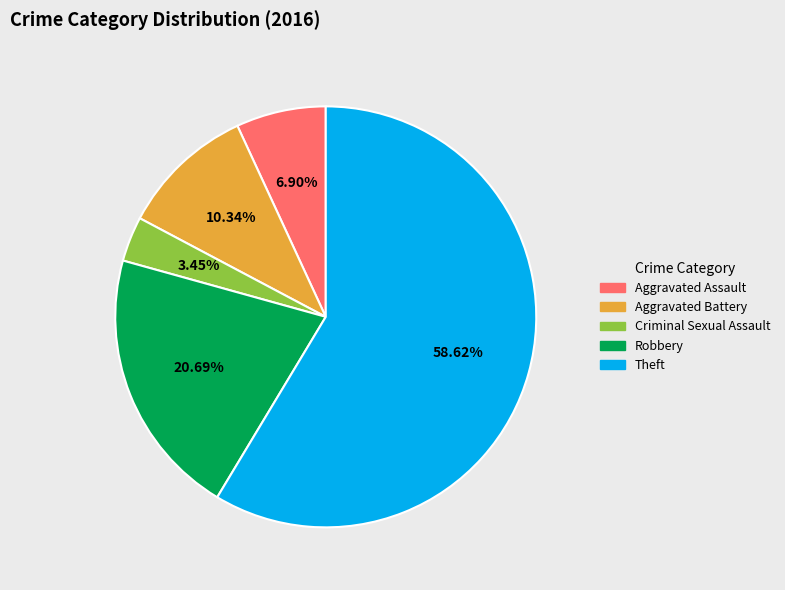

The Theft slice represents 59% of the pie. True or false?

True